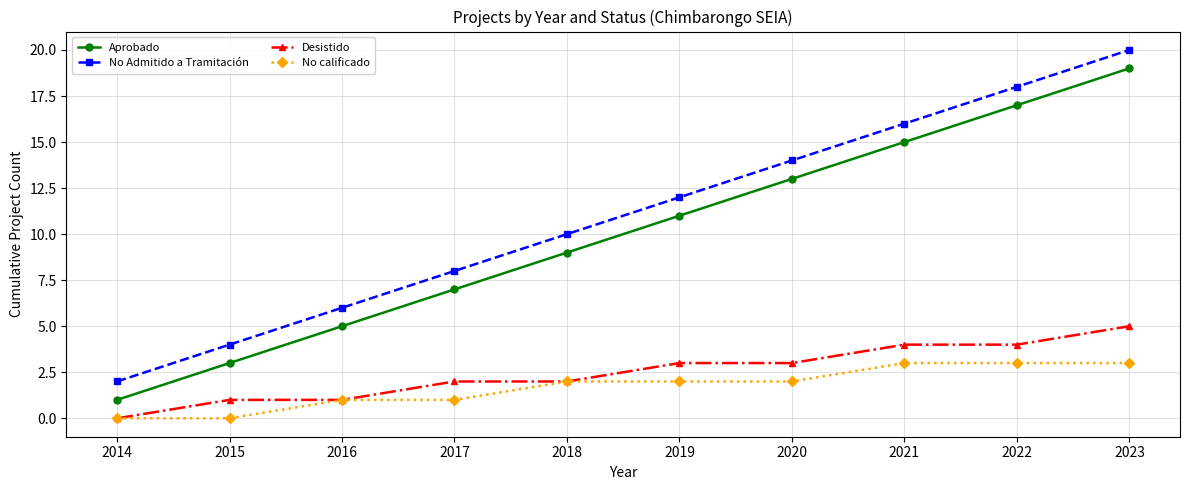

Which category has the lowest value in the No Admitido a Tramitación series?

2014